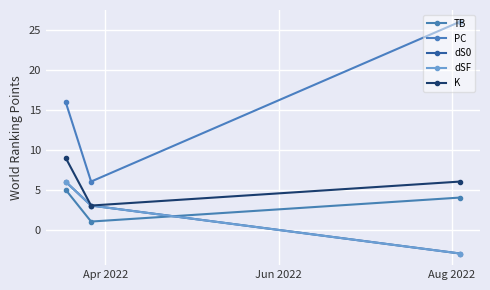

Is this an area chart (filled region under the line)?

No